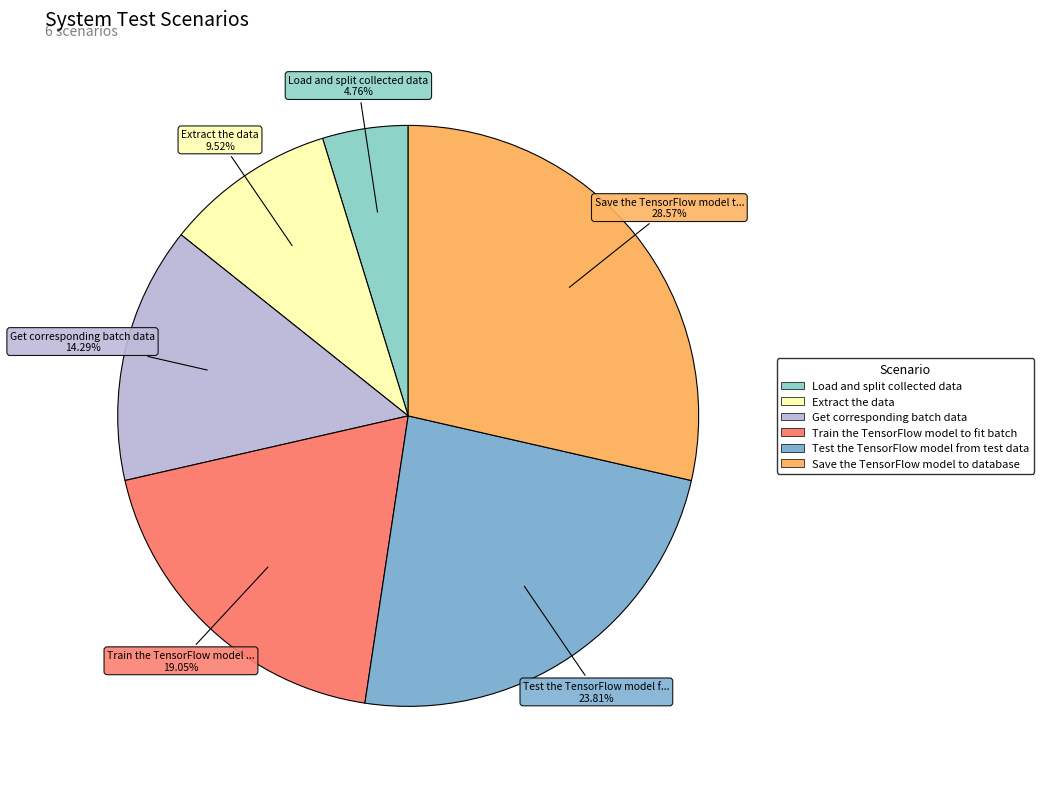

To the nearest percent, what is the difference between the Load and split collected data and Test the TensorFlow model from test data slice percentages?

19%